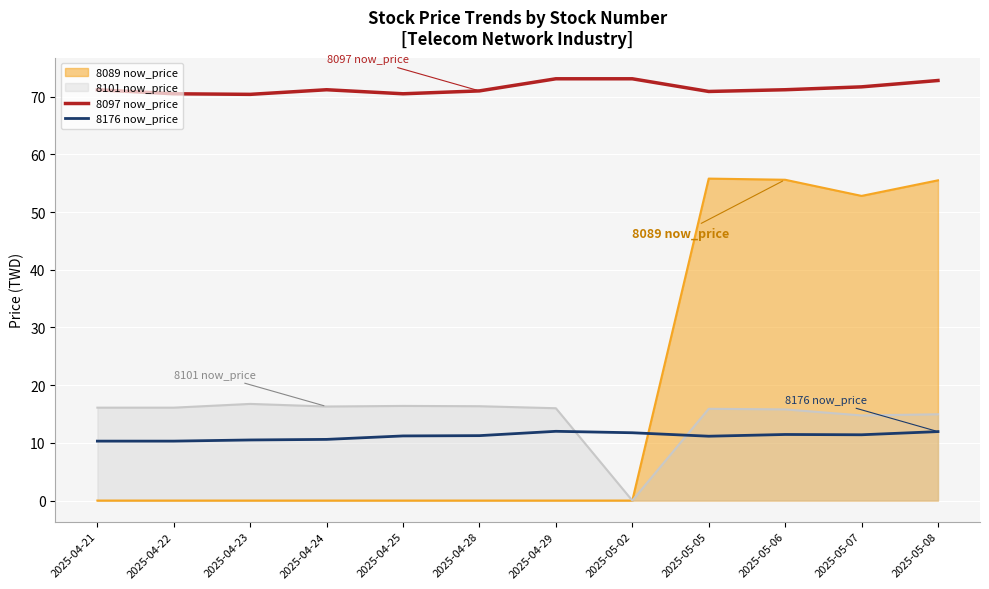

Between 2025-05-05 and 2025-04-23, which is larger?

2025-05-05